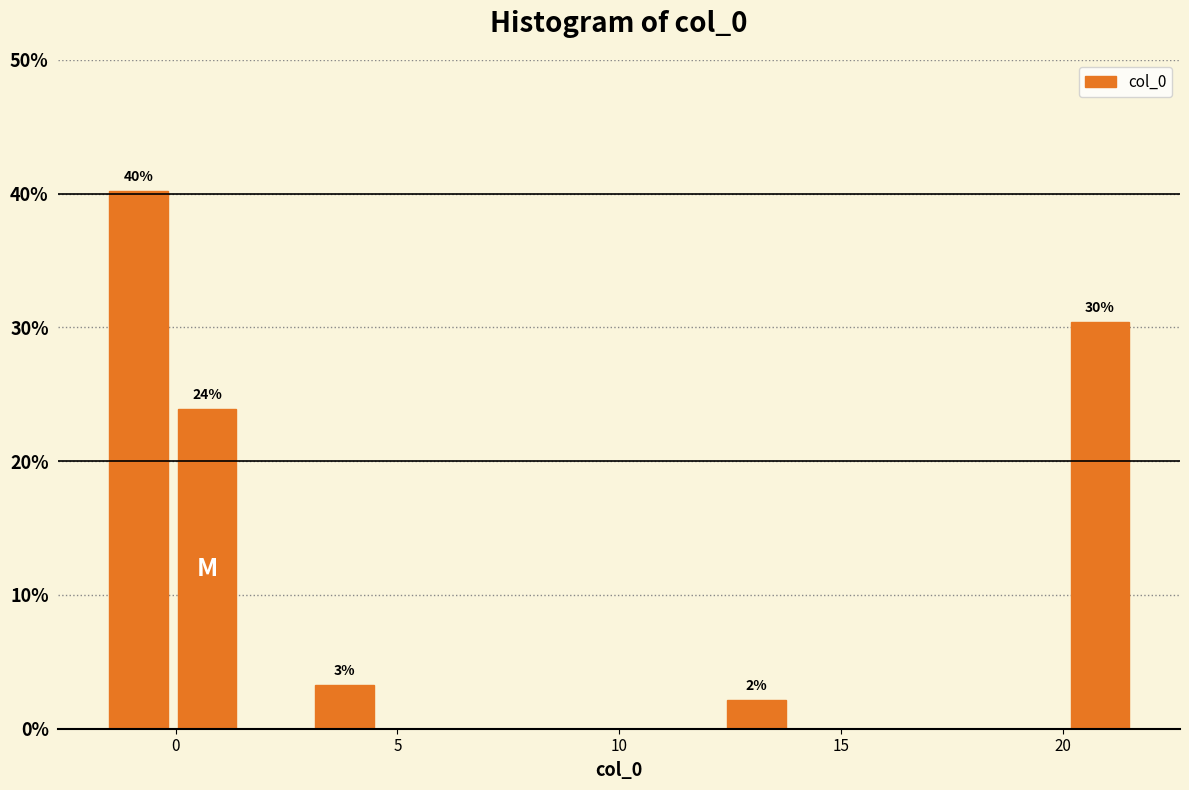

Around what value on the x-axis is the tallest bar? Give the approximate position of its centre, as read against the axis.

-1.0